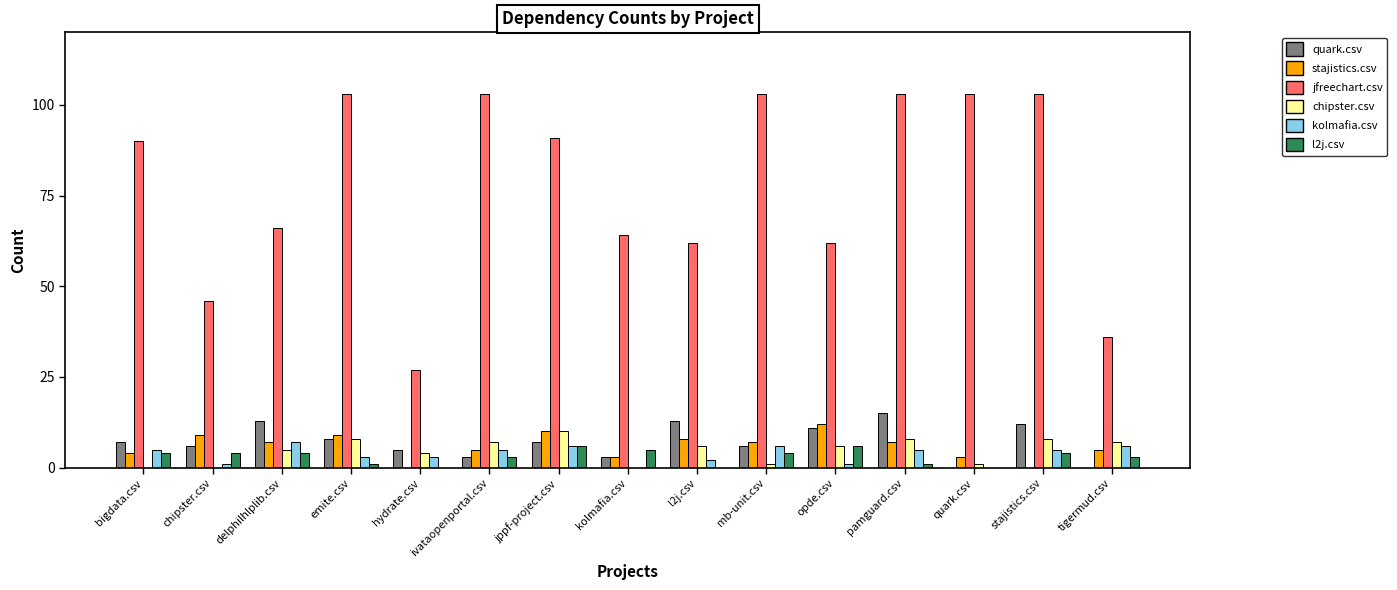

Reading left to right, extract all data points from this chart.

quark.csv: bigdata.csv=7	chipster.csv=6	delphilhlplib.csv=13	emite.csv=8	hydrate.csv=5	ivataopenportal.csv=3	jppf-project.csv=7	kolmafia.csv=3	l2j.csv=13	mb-unit.csv=6	opde.csv=11	pamguard.csv=15	quark.csv=0	stajistics.csv=12	tigermud.csv=0
stajistics.csv: bigdata.csv=4	chipster.csv=9	delphilhlplib.csv=7	emite.csv=9	hydrate.csv=0	ivataopenportal.csv=5	jppf-project.csv=10	kolmafia.csv=3	l2j.csv=8	mb-unit.csv=7	opde.csv=12	pamguard.csv=7	quark.csv=3	stajistics.csv=0	tigermud.csv=5
jfreechart.csv: bigdata.csv=90	chipster.csv=46	delphilhlplib.csv=66	emite.csv=103	hydrate.csv=27	ivataopenportal.csv=103	jppf-project.csv=91	kolmafia.csv=64	l2j.csv=62	mb-unit.csv=103	opde.csv=62	pamguard.csv=103	quark.csv=103	stajistics.csv=103	tigermud.csv=36
chipster.csv: bigdata.csv=0	chipster.csv=0	delphilhlplib.csv=5	emite.csv=8	hydrate.csv=4	ivataopenportal.csv=7	jppf-project.csv=10	kolmafia.csv=0	l2j.csv=6	mb-unit.csv=1	opde.csv=6	pamguard.csv=8	quark.csv=1	stajistics.csv=8	tigermud.csv=7
kolmafia.csv: bigdata.csv=5	chipster.csv=1	delphilhlplib.csv=7	emite.csv=3	hydrate.csv=3	ivataopenportal.csv=5	jppf-project.csv=6	kolmafia.csv=0	l2j.csv=2	mb-unit.csv=6	opde.csv=1	pamguard.csv=5	quark.csv=0	stajistics.csv=5	tigermud.csv=6
l2j.csv: bigdata.csv=4	chipster.csv=4	delphilhlplib.csv=4	emite.csv=1	hydrate.csv=0	ivataopenportal.csv=3	jppf-project.csv=6	kolmafia.csv=5	l2j.csv=0	mb-unit.csv=4	opde.csv=6	pamguard.csv=1	quark.csv=0	stajistics.csv=4	tigermud.csv=3